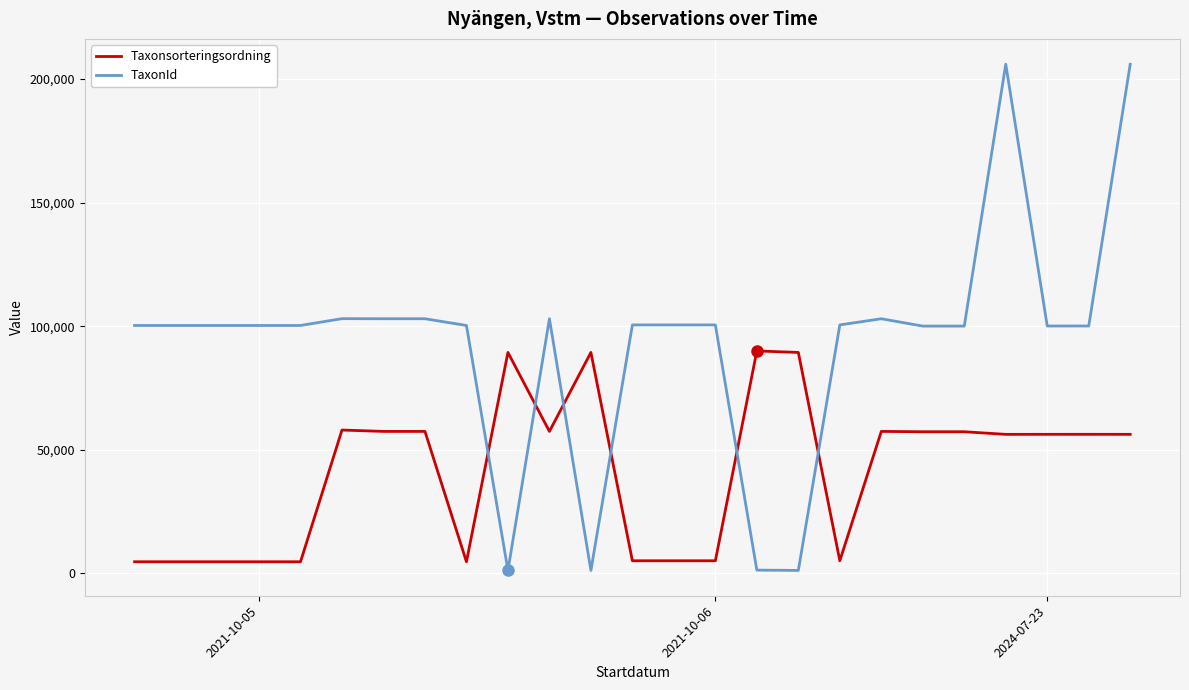

What are all the series names shown in the legend?

Taxonsorteringsordning, TaxonId